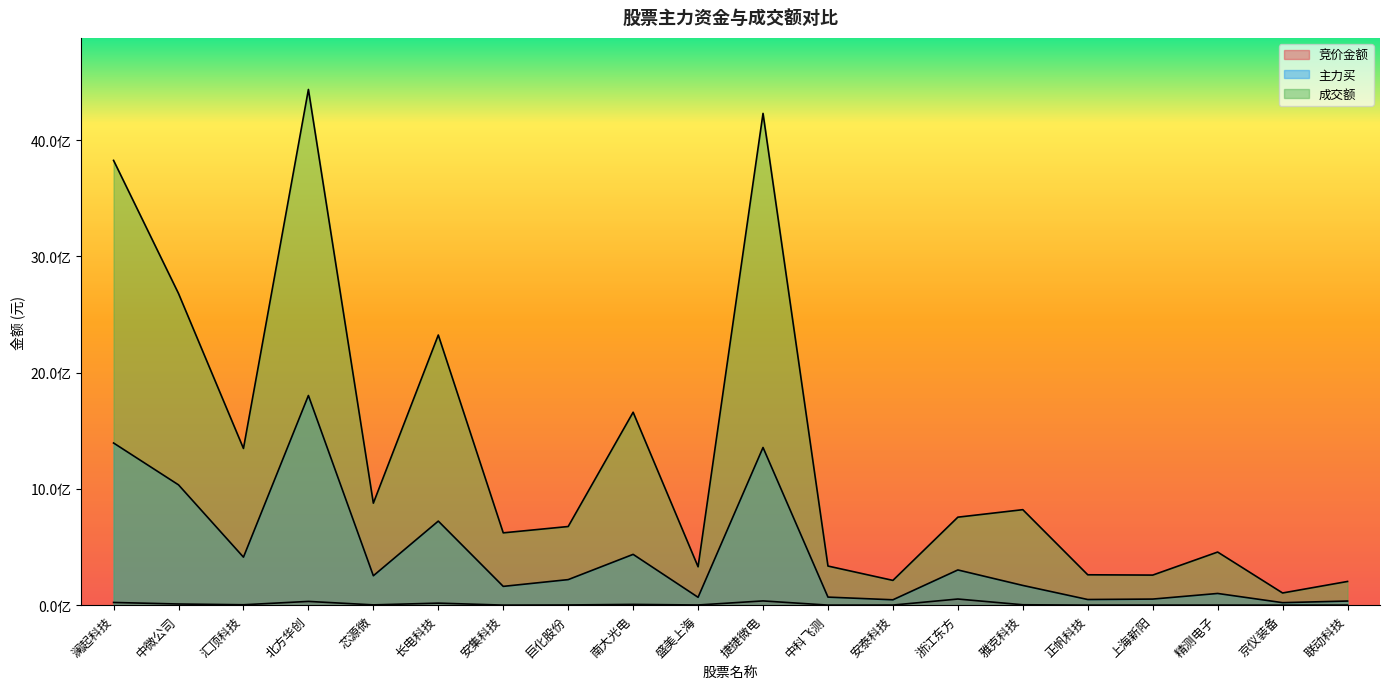

What is the value of the 主力买 point at the 5th from the left?

252940105